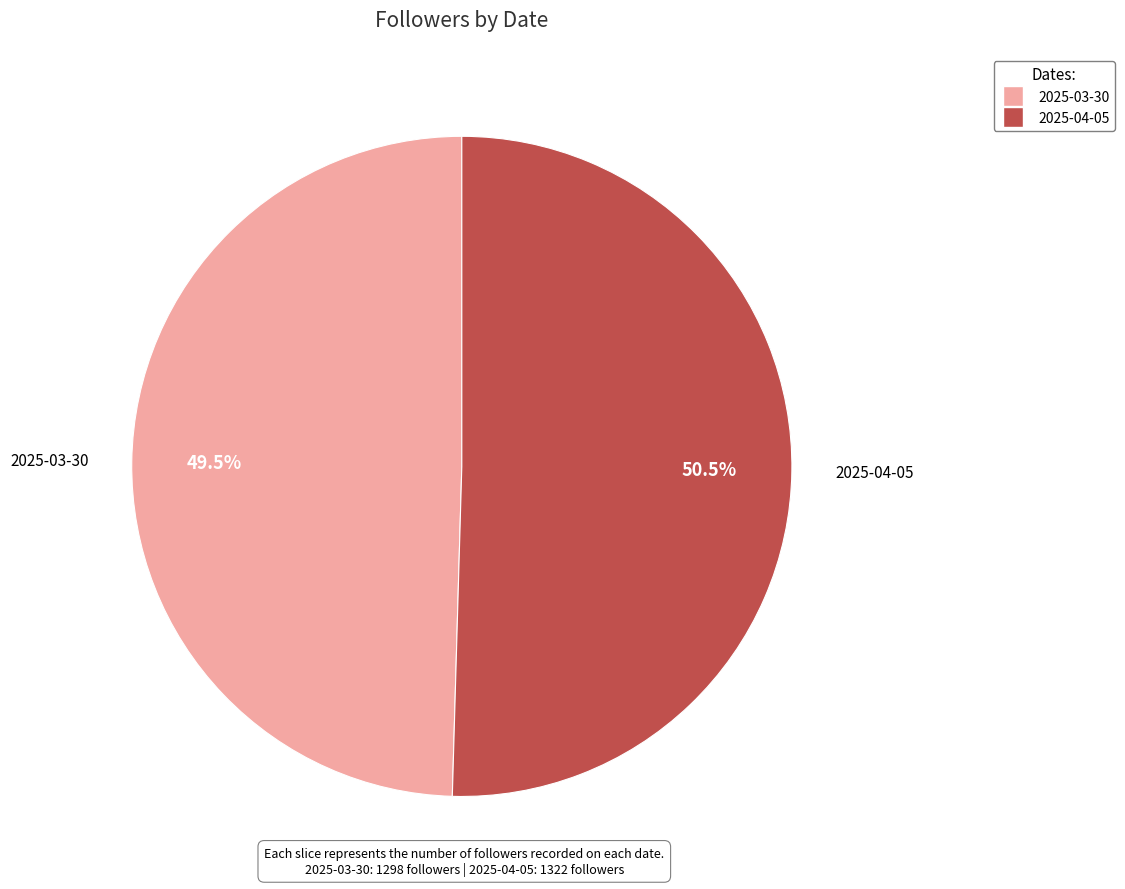

Is there a majority slice in this chart?

Yes